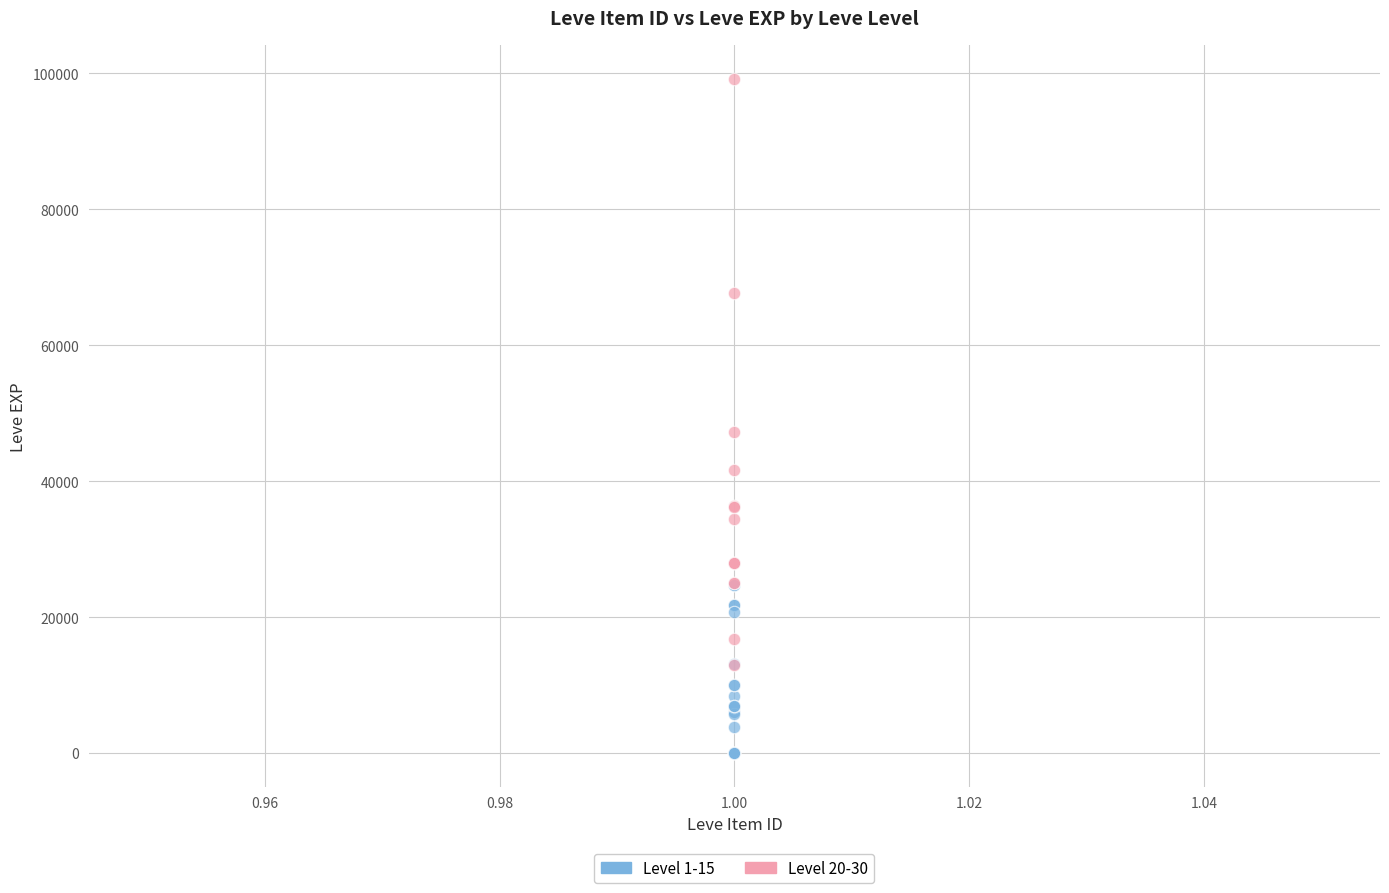

Which series reaches the maximum Y coordinate?

Level 20-30